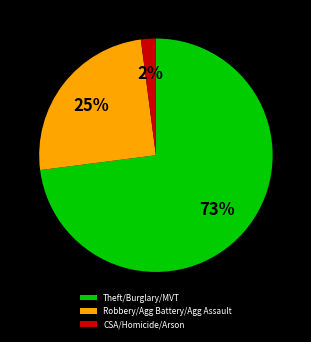

How many slices are in this pie chart?

3